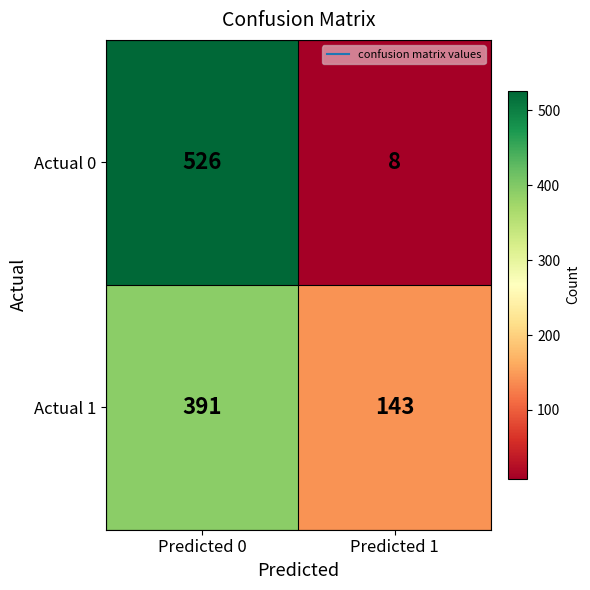

At Predicted 1, list the series in order from largest to smallest.

Actual 1, Actual 0